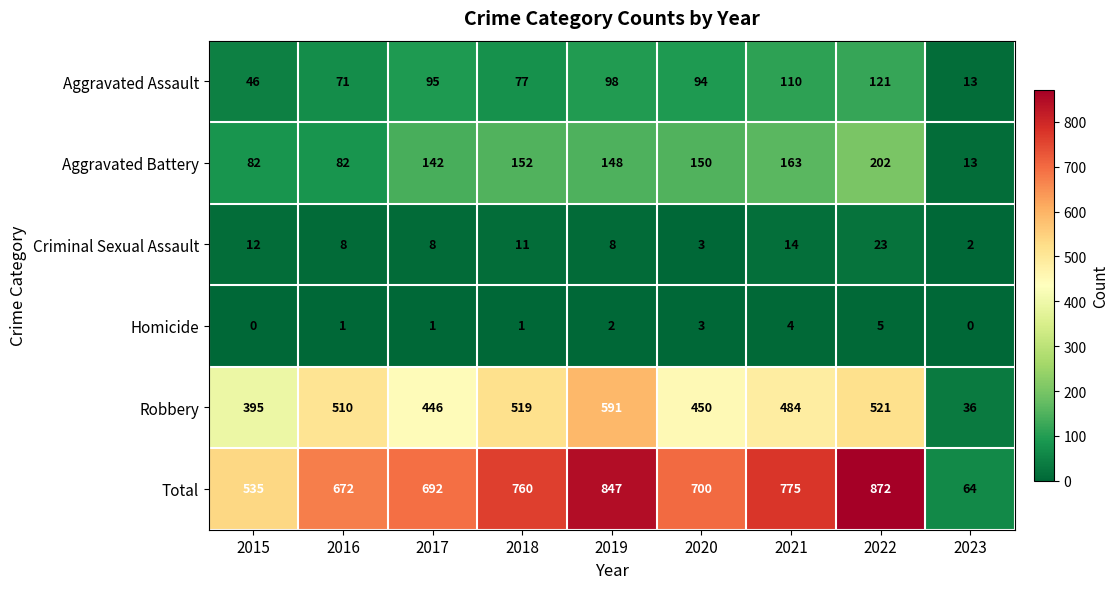

The value of Total at 2019 is 1348. True or false?

False